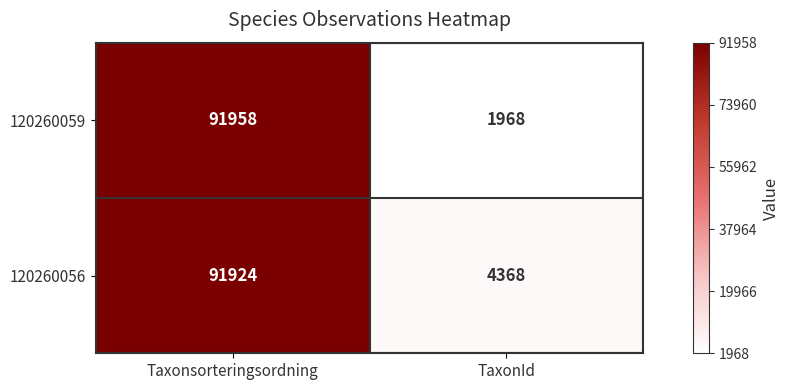

What is the sum of all 120260056 values?

96292